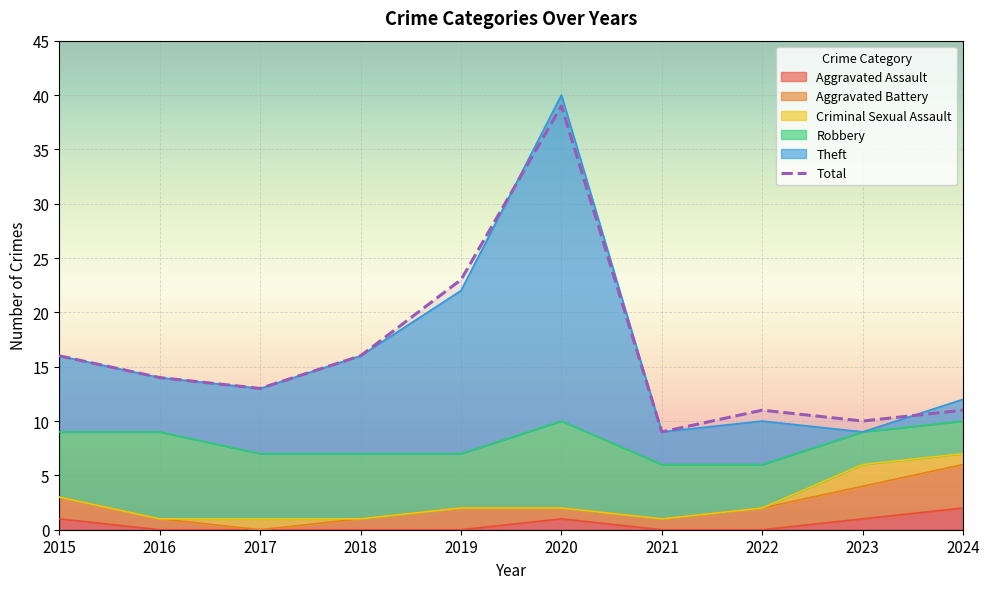

Between 2020 and 2015, which is larger?

2020